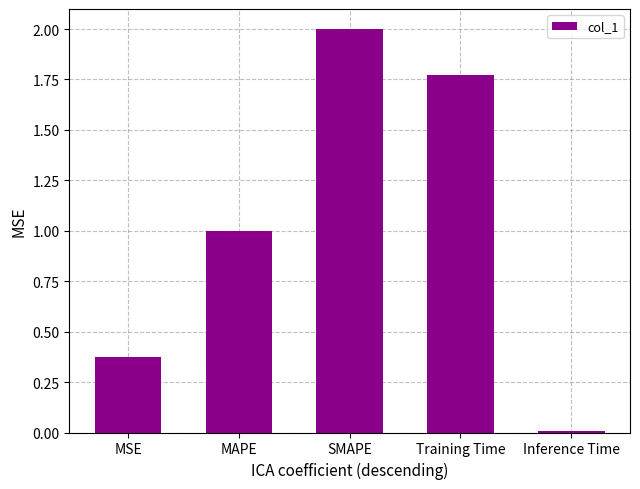

What is the label of the 2nd bar from the right?

Training Time